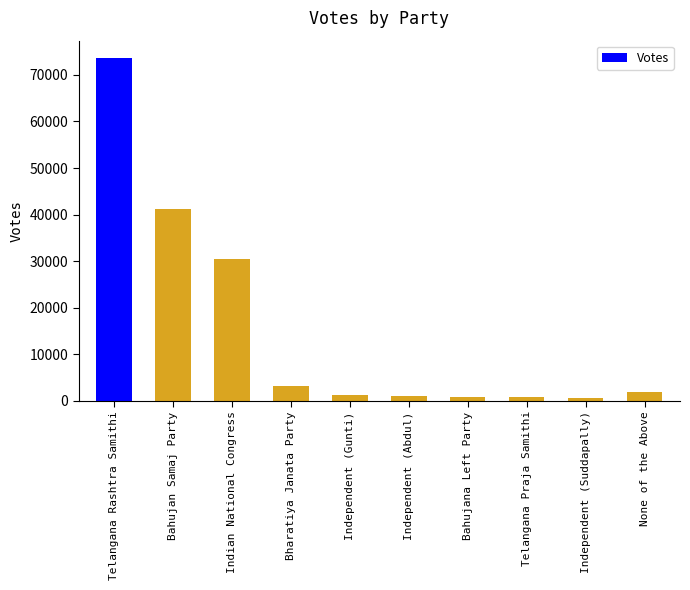

The value at None of the Above is 1886. True or false?

True